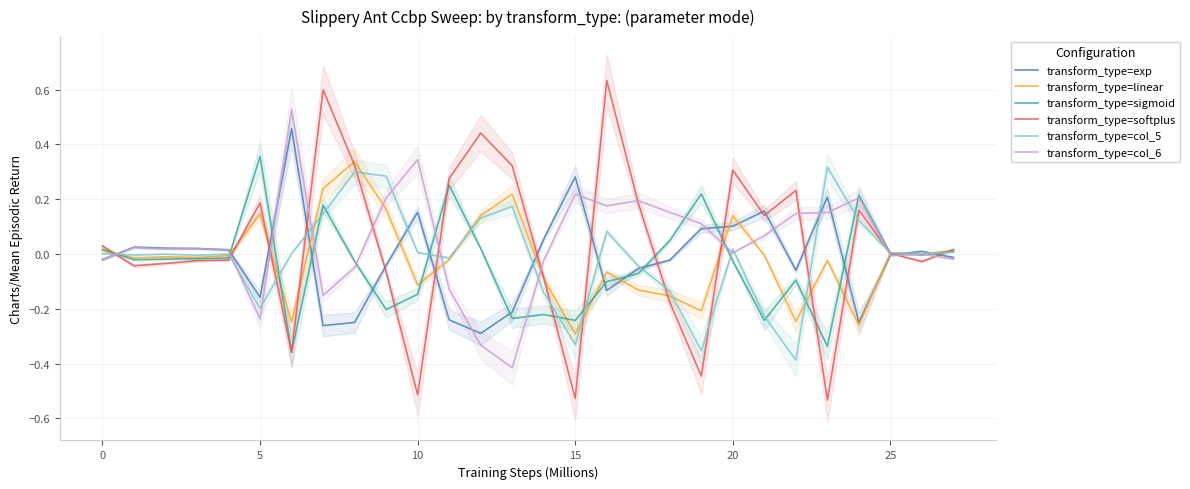

True or false: transform_type=sigmoid has a value of -0.0 at 5.

False